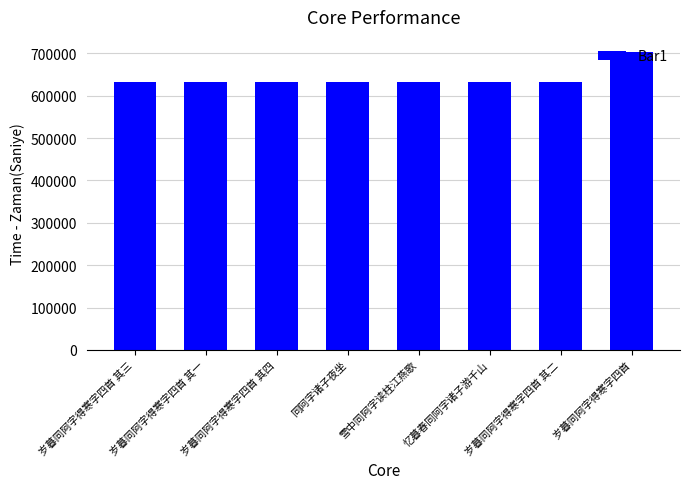

Approximately how many times larger is the value at 岁暮同阿字得寒字四首 compared to 岁暮同阿字得寒字四首 其三?

1.1